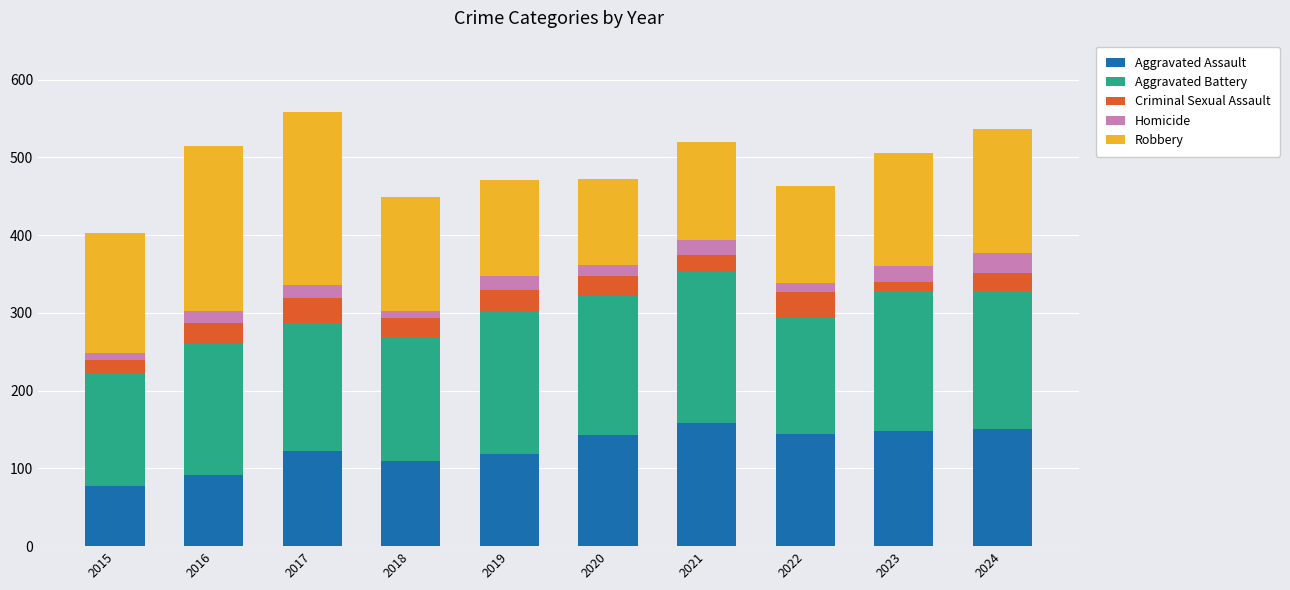

Are the bars grouped side by side (vs. stacked)?

No